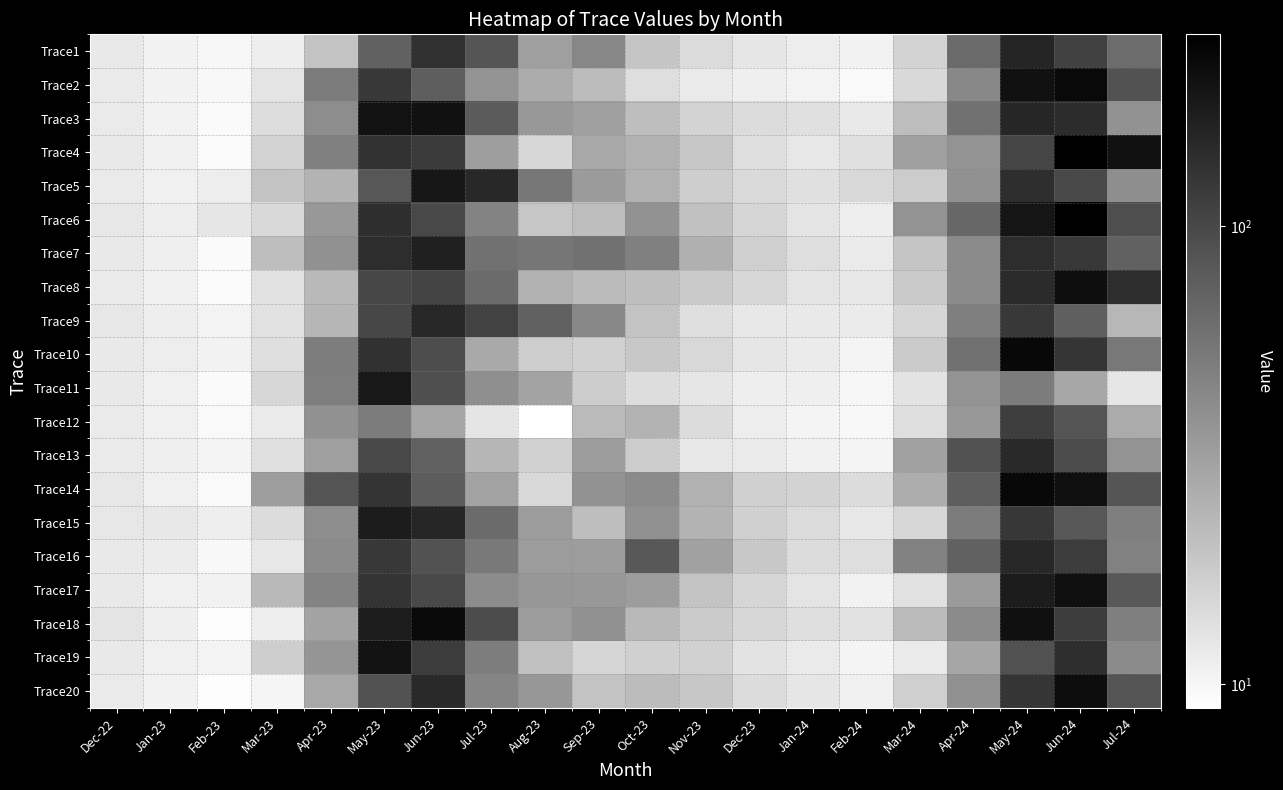

Reading right to left, list all the values displayed in this chart.

Trace1: Jul-24=62.4	Jun-24=110.0	May-24=159.6	Apr-24=63.0	Mar-24=15.7	Feb-24=10.6	Jan-24=11.4	Dec-23=12.5	Nov-23=14.3	Oct-23=19.2	Sep-23=43.4	Aug-23=31.9	Jul-23=84.5	Jun-23=135.4	May-23=71.5	Apr-23=19.7	Mar-23=11.2	Feb-23=10.0	Jan-23=10.7	Dec-22=12.0
Trace2: Jul-24=87.1	Jun-24=227.6	May-24=204.3	Apr-24=42.8	Mar-24=14.8	Feb-24=9.8	Jan-24=10.5	Dec-23=11.0	Nov-23=11.9	Oct-23=13.9	Sep-23=21.6	Aug-23=26.8	Jul-23=36.9	Jun-23=75.5	May-23=124.7	Apr-23=50.2	Mar-23=12.8	Feb-23=9.8	Jan-23=10.6	Dec-22=11.8
Trace3: Jul-24=37.8	Jun-24=145.1	May-24=157.2	Apr-24=57.8	Mar-24=21.4	Feb-24=11.9	Jan-24=13.5	Dec-23=14.3	Nov-23=15.9	Oct-23=21.0	Sep-23=31.2	Aug-23=34.9	Jul-23=78.4	Jun-23=204.5	May-23=202.2	Apr-23=40.4	Mar-23=14.0	Feb-23=9.5	Jan-23=10.6	Dec-22=11.8
Trace4: Jul-24=205.1	Jun-24=261.4	May-24=104.8	Apr-24=37.2	Mar-24=31.5	Feb-24=13.5	Jan-24=12.3	Dec-23=13.9	Nov-23=19.1	Oct-23=25.1	Sep-23=28.2	Aug-23=15.3	Jul-23=32.4	Jun-23=118.4	May-23=131.7	Apr-23=48.1	Mar-23=16.2	Feb-23=9.5	Jan-23=10.8	Dec-22=11.9
Trace5: Jul-24=39.8	Jun-24=97.2	May-24=140.7	Apr-24=38.0	Mar-24=17.7	Feb-24=14.9	Jan-24=13.4	Dec-23=14.6	Nov-23=17.0	Oct-23=25.1	Sep-23=33.3	Aug-23=53.9	Jul-23=153.1	Jun-23=192.2	May-23=82.3	Apr-23=24.1	Mar-23=19.6	Feb-23=11.4	Jan-23=10.9	Dec-22=11.9
Trace6: Jul-24=92.1	Jun-24=257.4	May-24=197.8	Apr-24=66.4	Mar-24=37.3	Feb-24=11.2	Jan-24=12.9	Dec-23=15.3	Nov-23=20.4	Oct-23=37.8	Sep-23=21.4	Aug-23=18.9	Jul-23=46.3	Jun-23=100.6	May-23=140.9	Apr-23=34.8	Mar-23=14.7	Feb-23=12.4	Jan-23=11.2	Dec-22=12.3
Trace7: Jul-24=70.8	Jun-24=124.3	May-24=143.2	Apr-24=41.3	Mar-24=19.2	Feb-24=11.8	Jan-24=13.9	Dec-23=16.8	Nov-23=25.5	Oct-23=48.1	Sep-23=57.3	Aug-23=54.6	Jul-23=57.6	Jun-23=171.0	May-23=143.6	Apr-23=38.1	Mar-23=21.1	Feb-23=9.6	Jan-23=11.1	Dec-22=12.0
Trace8: Jul-24=142.4	Jun-24=215.7	May-24=146.7	Apr-24=41.7	Mar-24=18.3	Feb-24=12.3	Jan-24=12.7	Dec-23=15.2	Nov-23=18.3	Oct-23=21.1	Sep-23=21.8	Aug-23=25.2	Jul-23=62.9	Jun-23=105.2	May-23=101.1	Apr-23=22.5	Mar-23=13.1	Feb-23=9.5	Jan-23=10.7	Dec-22=11.8
Trace9: Jul-24=23.3	Jun-24=73.6	May-24=122.5	Apr-24=48.7	Mar-24=15.3	Feb-24=11.7	Jan-24=12.0	Dec-23=12.2	Nov-23=13.6	Oct-23=19.9	Sep-23=43.2	Aug-23=72.3	Jul-23=107.3	Jun-23=154.2	May-23=102.1	Apr-23=23.3	Mar-23=13.3	Feb-23=10.4	Jan-23=11.3	Dec-22=12.3
Trace10: Jul-24=53.1	Jun-24=128.3	May-24=229.5	Apr-24=58.4	Mar-24=17.8	Feb-24=10.3	Jan-24=11.6	Dec-23=12.5	Nov-23=15.0	Oct-23=18.5	Sep-23=16.5	Aug-23=17.2	Jul-23=27.9	Jun-23=94.4	May-23=134.7	Apr-23=50.0	Mar-23=13.7	Feb-23=10.7	Jan-23=11.3	Dec-22=11.9
Trace11: Jul-24=12.4	Jun-24=28.6	May-24=50.8	Apr-24=36.9	Mar-24=13.0	Feb-24=10.1	Jan-24=11.1	Dec-23=11.2	Nov-23=12.4	Oct-23=14.0	Sep-23=17.4	Aug-23=29.8	Jul-23=39.4	Jun-23=91.5	May-23=189.2	Apr-23=49.3	Mar-23=15.2	Feb-23=9.6	Jan-23=10.9	Dec-22=12.0
Trace12: Jul-24=27.2	Jun-24=85.8	May-24=113.9	Apr-24=35.0	Mar-24=13.9	Feb-24=9.9	Jan-24=10.4	Dec-23=11.4	Nov-23=14.2	Oct-23=24.0	Sep-23=22.2	Aug-23=8.9	Jul-23=12.6	Jun-23=29.5	May-23=50.4	Apr-23=38.4	Mar-23=11.8	Feb-23=9.6	Jan-23=10.9	Dec-22=11.8
Trace13: Jul-24=36.8	Jun-24=96.0	May-24=148.2	Apr-24=87.6	Mar-24=31.1	Feb-24=10.3	Jan-24=10.8	Dec-23=11.8	Nov-23=12.4	Oct-23=17.5	Sep-23=33.3	Aug-23=16.4	Jul-23=23.5	Jun-23=73.6	May-23=100.0	Apr-23=31.7	Mar-23=13.4	Feb-23=10.4	Jan-23=11.0	Dec-22=11.8
Trace14: Jul-24=84.0	Jun-24=212.3	May-24=230.8	Apr-24=75.2	Mar-24=26.4	Feb-24=14.2	Jan-24=15.9	Dec-23=16.7	Nov-23=25.1	Oct-23=41.4	Sep-23=37.8	Aug-23=15.0	Jul-23=30.4	Jun-23=76.8	May-23=130.9	Apr-23=85.2	Mar-23=32.1	Feb-23=9.7	Jan-23=10.9	Dec-22=12.3
Trace15: Jul-24=48.4	Jun-24=82.2	May-24=124.9	Apr-24=50.8	Mar-24=15.3	Feb-24=12.2	Jan-24=14.4	Dec-23=16.5	Nov-23=24.3	Oct-23=38.4	Sep-23=21.1	Aug-23=33.0	Jul-23=63.4	Jun-23=157.1	May-23=179.2	Apr-23=40.5	Mar-23=14.2	Feb-23=11.2	Jan-23=12.2	Dec-22=12.3
Trace16: Jul-24=47.0	Jun-24=118.3	May-24=151.2	Apr-24=71.7	Mar-24=46.7	Feb-24=13.8	Jan-24=14.2	Dec-23=18.5	Nov-23=31.1	Oct-23=80.9	Sep-23=32.7	Aug-23=33.3	Jul-23=51.9	Jun-23=87.3	May-23=124.2	Apr-23=41.7	Mar-23=12.3	Feb-23=9.9	Jan-23=11.5	Dec-22=12.0
Trace17: Jul-24=81.7	Jun-24=211.8	May-24=178.6	Apr-24=33.7	Mar-24=13.4	Feb-24=10.6	Jan-24=12.8	Dec-23=15.4	Nov-23=19.8	Oct-23=32.7	Sep-23=34.7	Aug-23=35.3	Jul-23=41.0	Jun-23=98.9	May-23=130.2	Apr-23=45.2	Mar-23=22.5	Feb-23=10.6	Jan-23=11.0	Dec-22=12.0
Trace18: Jul-24=48.4	Jun-24=116.6	May-24=210.2	Apr-24=42.1	Mar-24=21.8	Feb-24=13.1	Jan-24=13.6	Dec-23=15.2	Nov-23=17.8	Oct-23=22.7	Sep-23=38.4	Aug-23=33.0	Jul-23=94.8	Jun-23=227.9	May-23=176.2	Apr-23=29.6	Mar-23=11.3	Feb-23=9.3	Jan-23=11.1	Dec-22=12.7
Trace19: Jul-24=41.6	Jun-24=142.3	May-24=88.3	Apr-24=28.9	Mar-24=11.8	Feb-24=10.3	Jan-24=11.8	Dec-23=13.0	Nov-23=16.4	Oct-23=16.6	Sep-23=15.4	Aug-23=20.7	Jul-23=50.1	Jun-23=117.8	May-23=202.3	Apr-23=36.4	Mar-23=17.2	Feb-23=10.4	Jan-23=10.9	Dec-22=12.0
Trace20: Jul-24=86.0	Jun-24=219.2	May-24=129.2	Apr-24=38.3	Mar-24=17.0	Feb-24=10.9	Jan-24=12.4	Dec-23=14.2	Nov-23=18.7	Oct-23=21.8	Sep-23=19.4	Aug-23=35.3	Jul-23=44.7	Jun-23=148.3	May-23=87.1	Apr-23=28.1	Mar-23=10.3	Feb-23=9.1	Jan-23=10.6	Dec-22=11.8